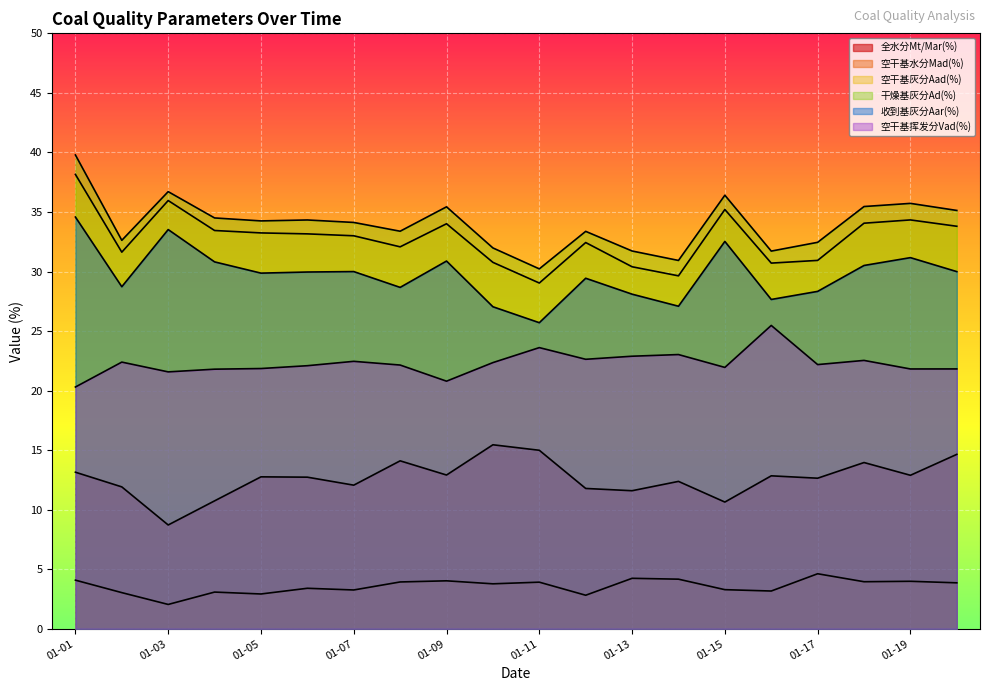

Reading left to right, extract all data points from this chart.

全水分Mt/Mar(%): 13.1	11.9	8.7	10.7	12.8	12.7	12.1	14.1	12.9	15.5	15.0	11.8	11.6	12.4	10.6	12.8	12.6	14.0	12.9	14.6
空干基水分Mad(%): 4.1	3.0	2.0	3.1	2.9	3.4	3.3	3.9	4.0	3.8	3.9	2.8	4.2	4.2	3.3	3.2	4.6	4.0	4.0	3.9
空干基灰分Aad(%): 38.2	31.6	36.0	33.4	33.2	33.2	33.0	32.1	34.0	30.8	29.0	32.4	30.4	29.6	35.2	30.7	30.9	34.1	34.3	33.8
干燥基灰分Ad(%): 39.8	32.6	36.7	34.5	34.3	34.3	34.1	33.4	35.4	32.0	30.2	33.4	31.7	30.9	36.4	31.7	32.5	35.5	35.7	35.1
收到基灰分Aar(%): 34.6	28.7	33.5	30.8	29.9	30.0	30.0	28.7	30.9	27.0	25.7	29.4	28.1	27.1	32.5	27.7	28.3	30.5	31.2	30.0
空干基挥发分Vad(%): 20.3	22.4	21.6	21.8	21.9	22.1	22.5	22.1	20.8	22.4	23.6	22.6	22.9	23.0	21.9	25.5	22.2	22.5	21.8	21.8